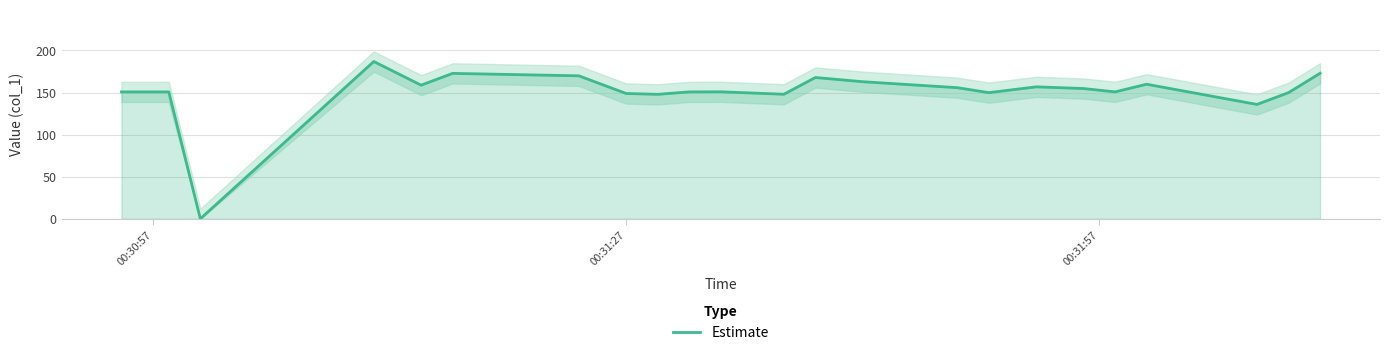

What is the highest value of the Estimate series?

186.9